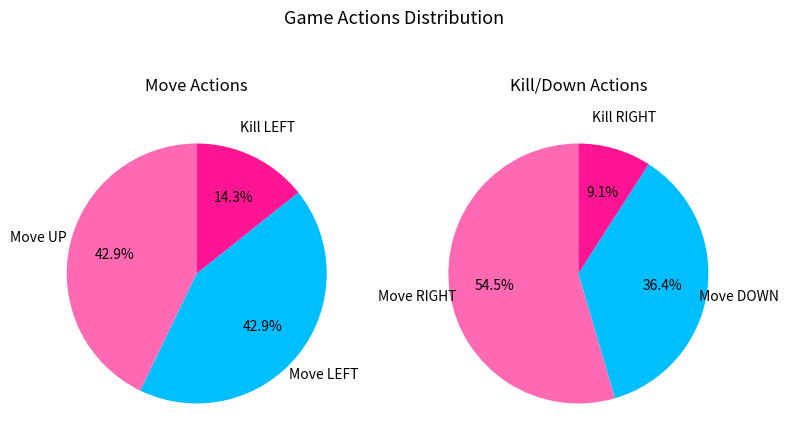

How many slices are in this pie chart?

6